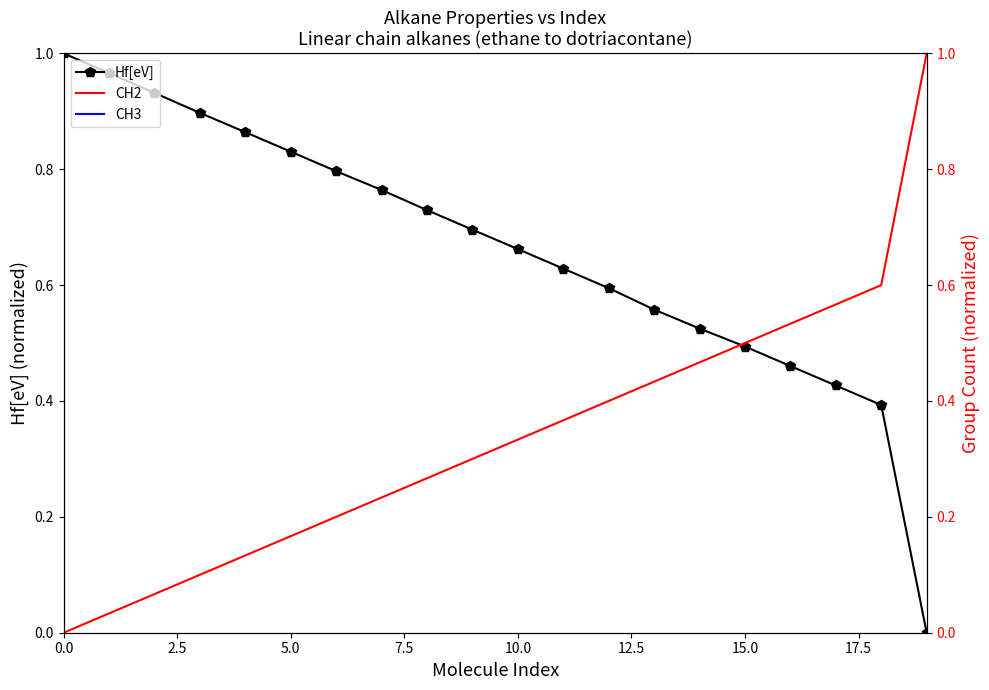

What are all the series names shown in the legend?

Hf[eV], CH2, CH3